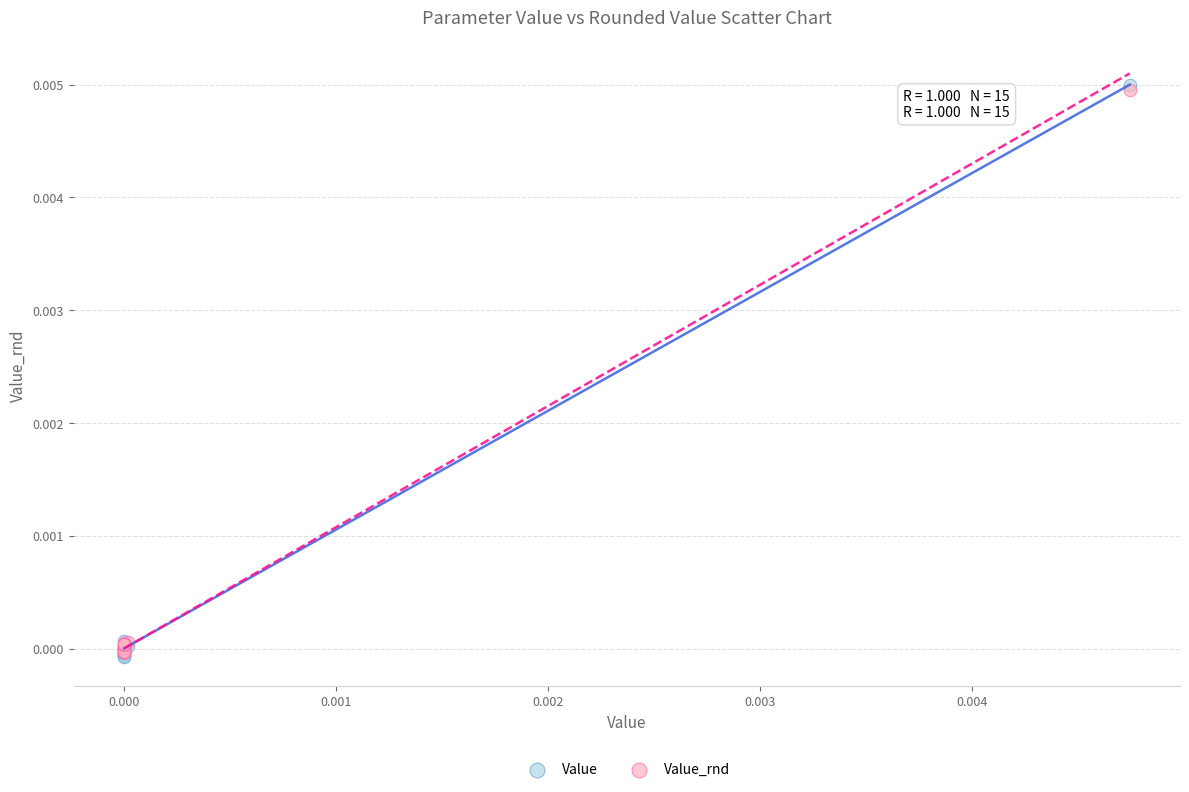

Which series has the largest Y range (max minus min)?

Value